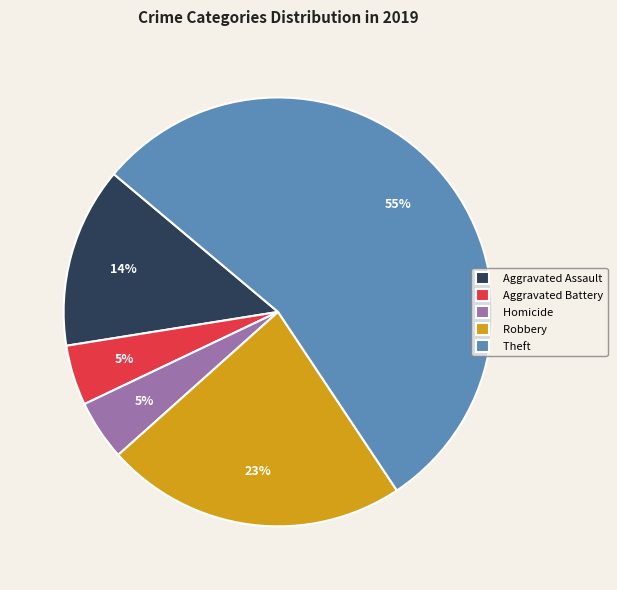

What percentage is the Robbery slice, to the nearest percent?

23%